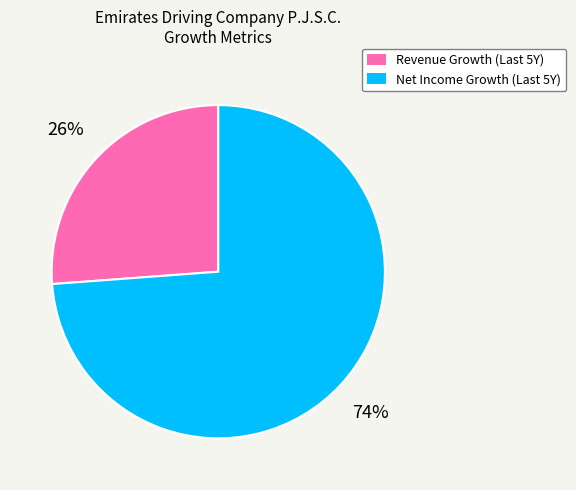

Rank the categories by value from highest to lowest.

Net Income Growth (Last 5Y), Revenue Growth (Last 5Y)